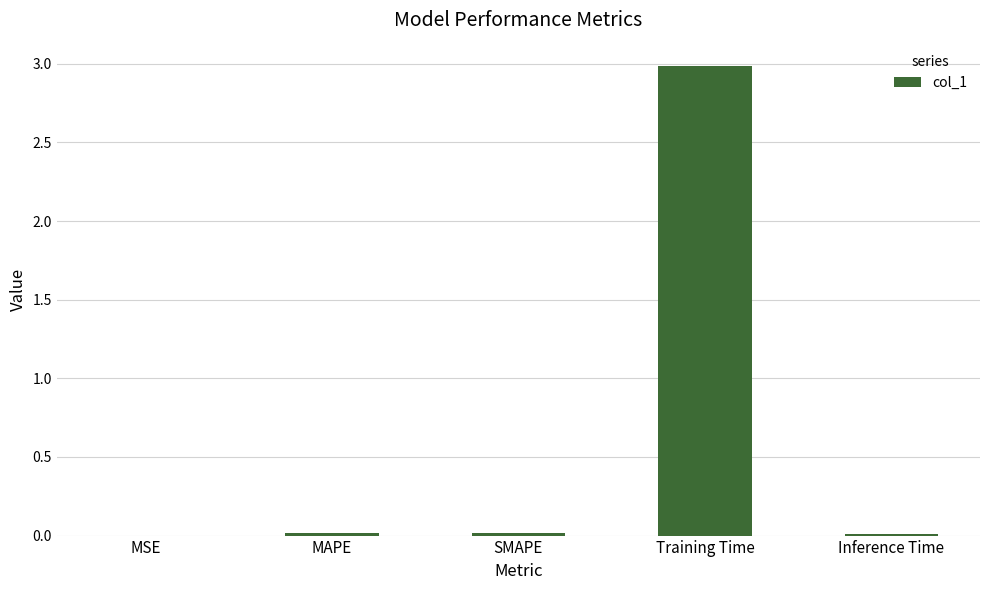

What is the change in value from SMAPE to Training Time?

+3.0